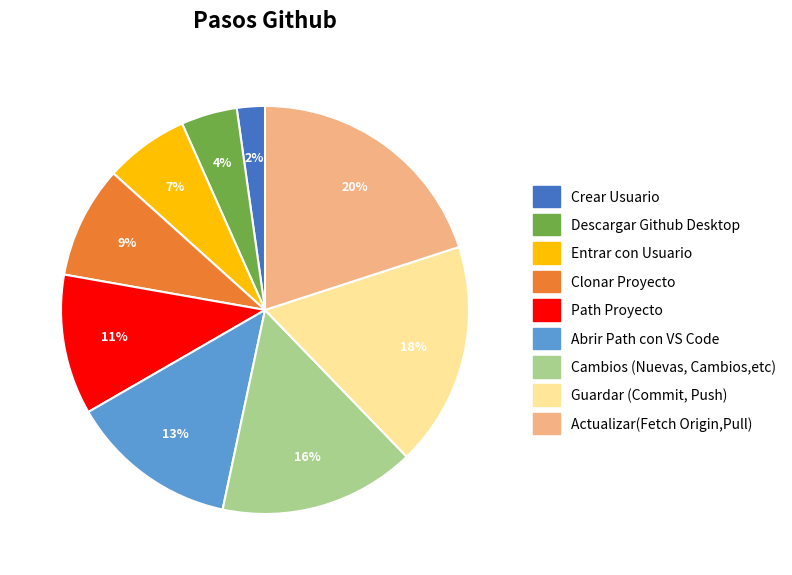

How many slices are in this pie chart?

9